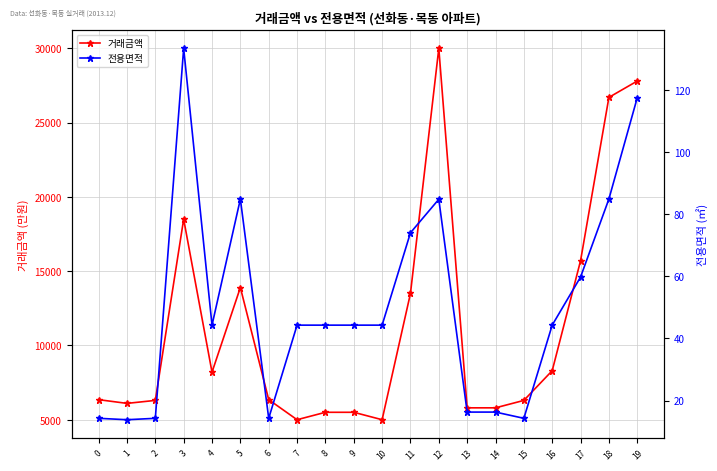

What is the smallest value displayed?

13.8